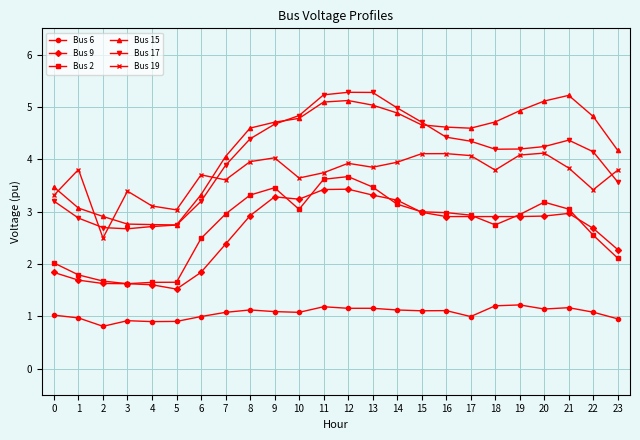

Which series changed the most between 1 and 5?

Bus 19